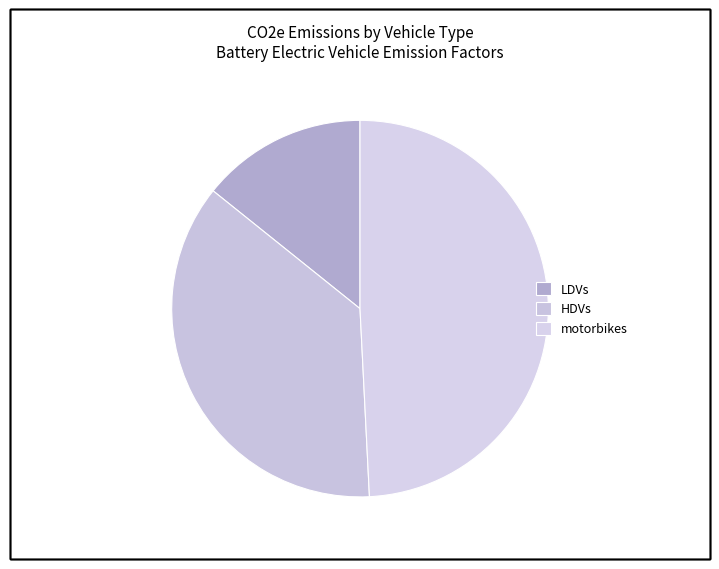

What percentage is NOT represented by HDVs?

63.4%